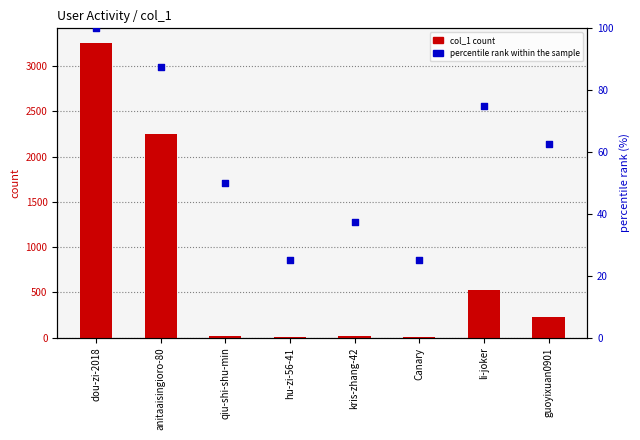

What are all the series names shown in the legend?

col_1 count, percentile rank within the sample